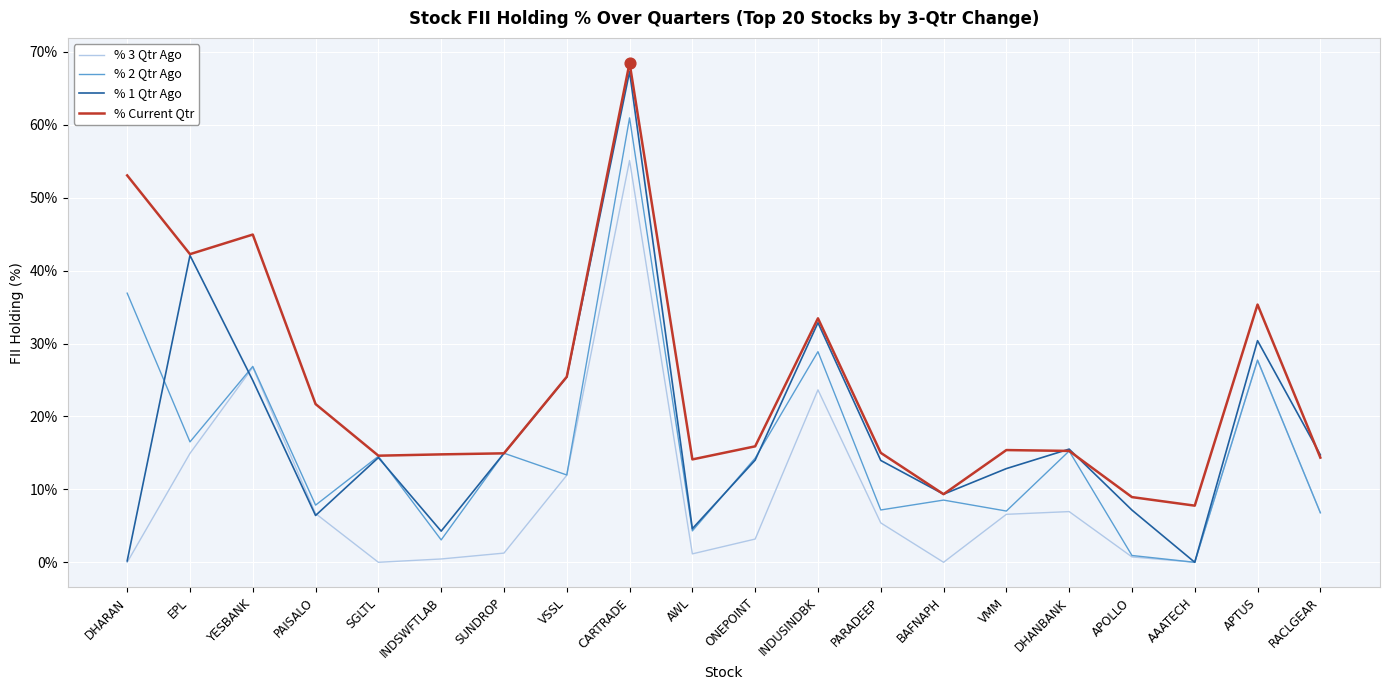

What are all the series names shown in the legend?

% 3 Qtr Ago, % 2 Qtr Ago, % 1 Qtr Ago, % Current Qtr